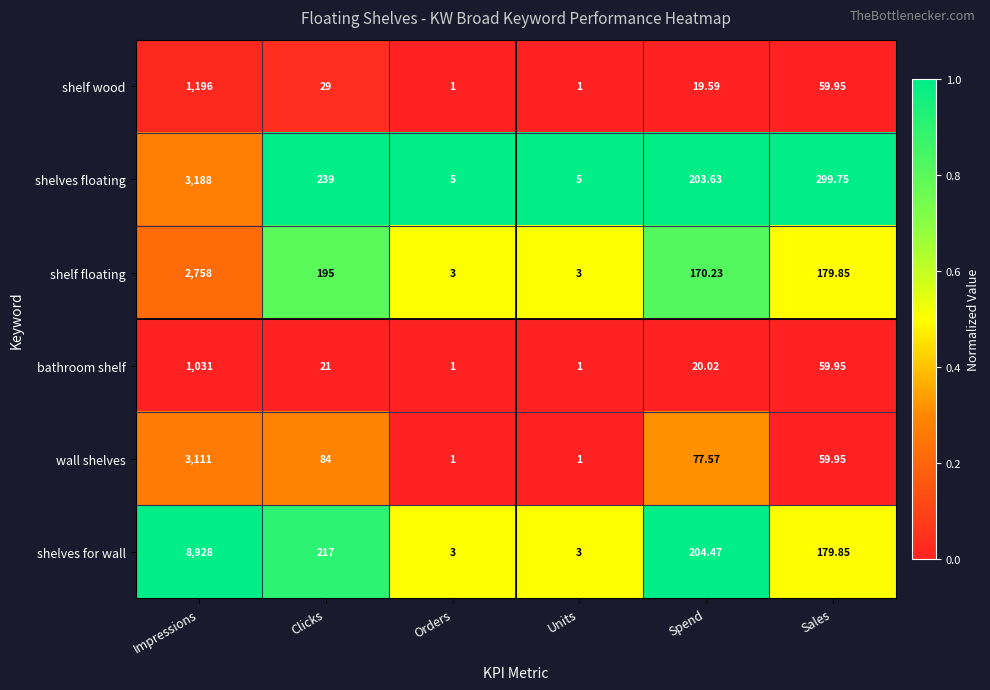

At which category is the sum across all series the highest?

Impressions